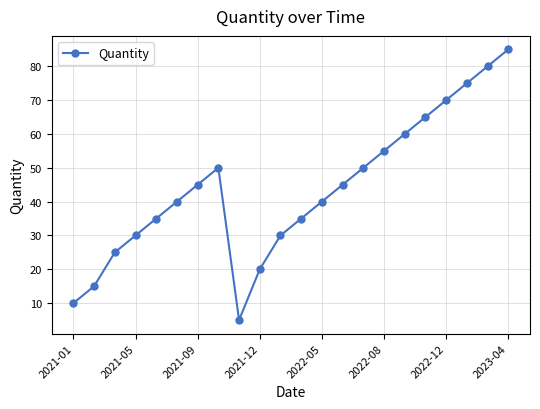

What is the greatest value displayed?

85